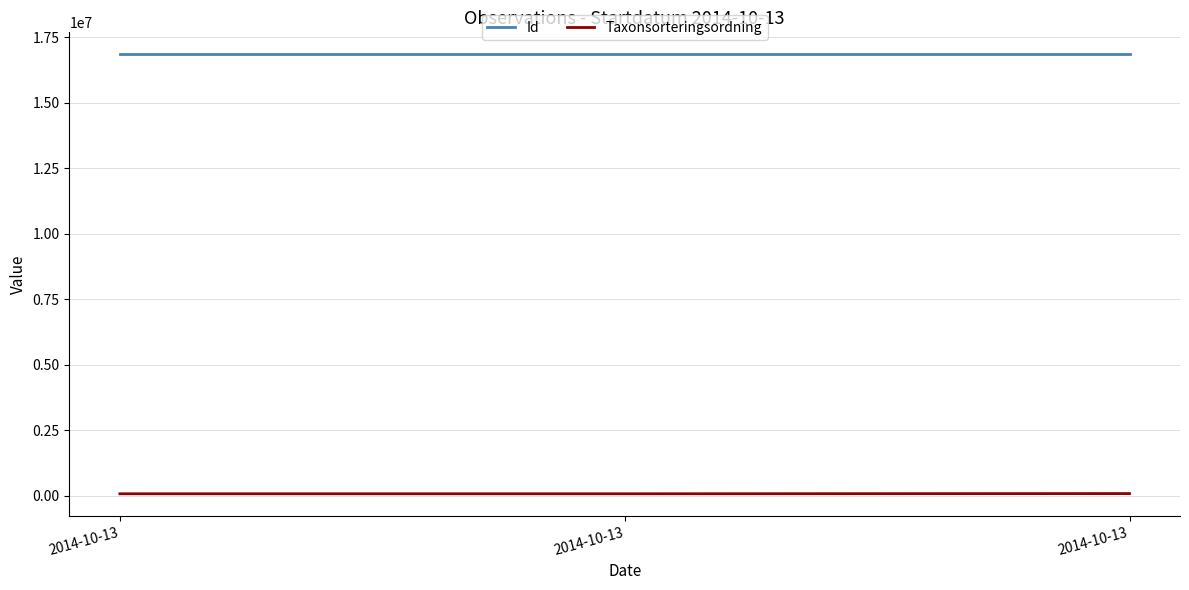

How many lines are shown in the chart?

2